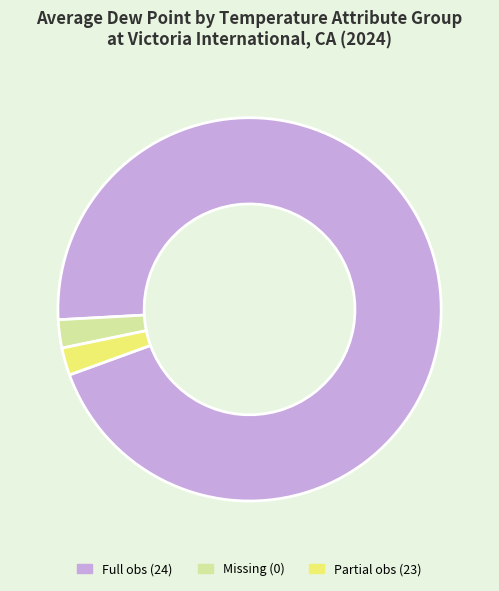

What is the largest slice in the pie chart?

Full obs (24)